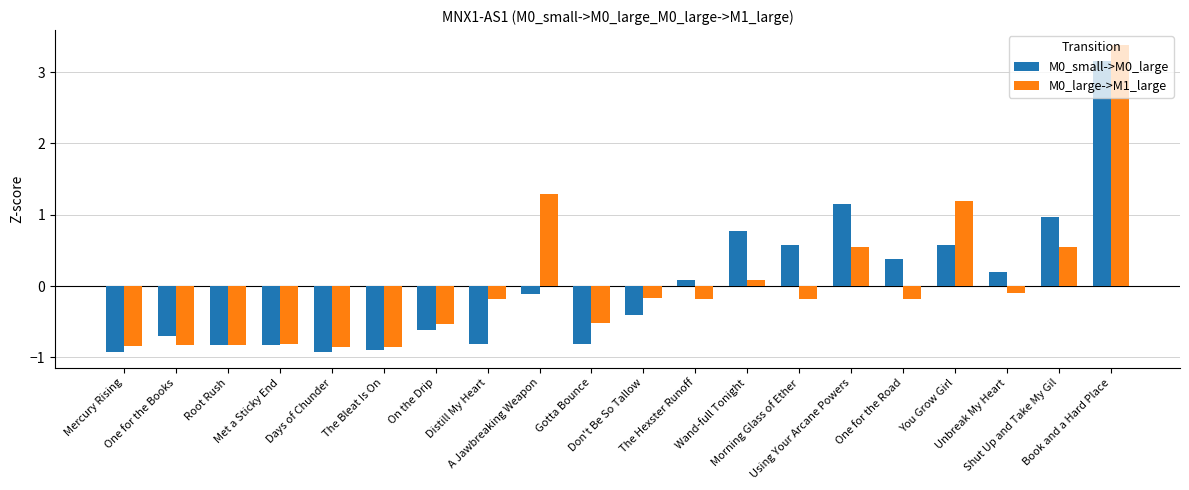

Which series has the largest range (max minus min)?

M0_large->M1_large